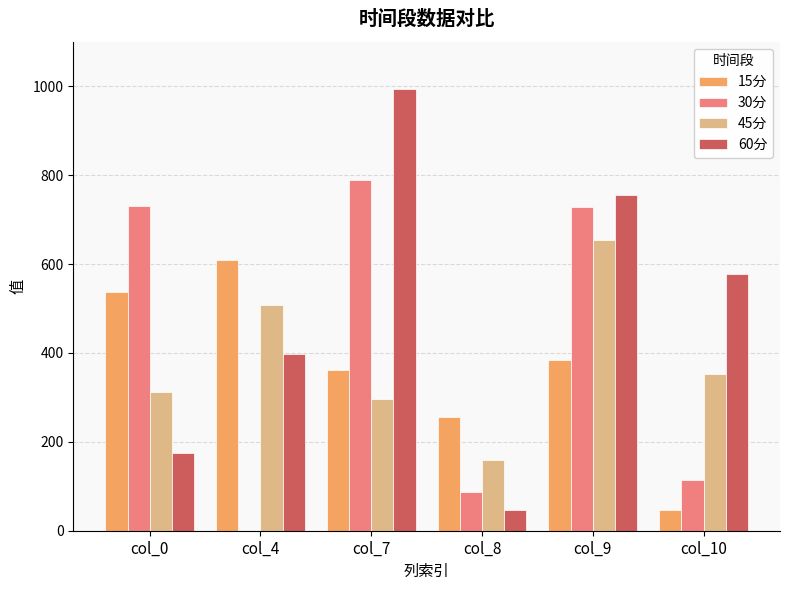

Which series changed the most between col_4 and col_7?

30分